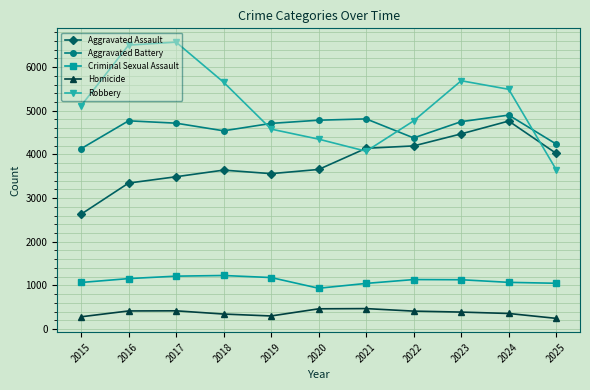

What is the sum of all Homicide values?

4082